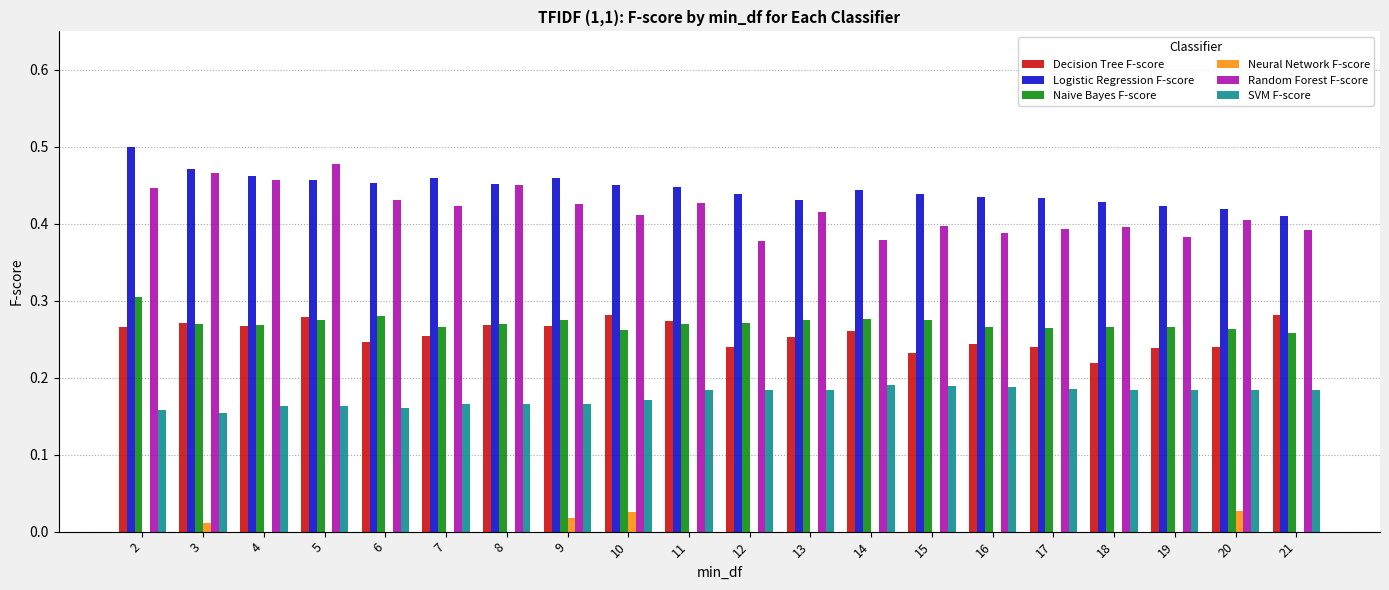

What is the sum of all Random Forest F-score values?

8.3